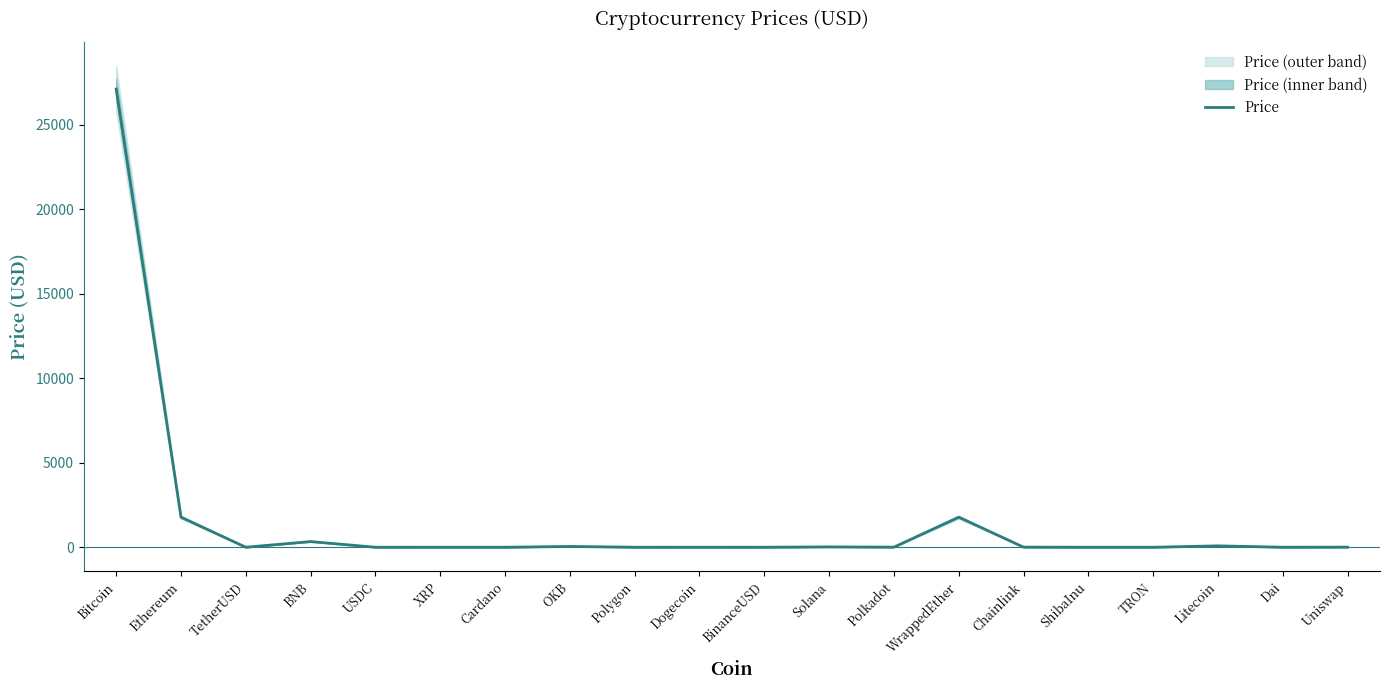

Rank the categories by value from lowest to highest.

ShibaInu, TRON, Dogecoin, Cardano, XRP, USDC, Dai, BinanceUSD, TetherUSD, Polygon, Polkadot, Uniswap, Chainlink, Solana, OKB, Litecoin, BNB, WrappedEther, Ethereum, Bitcoin